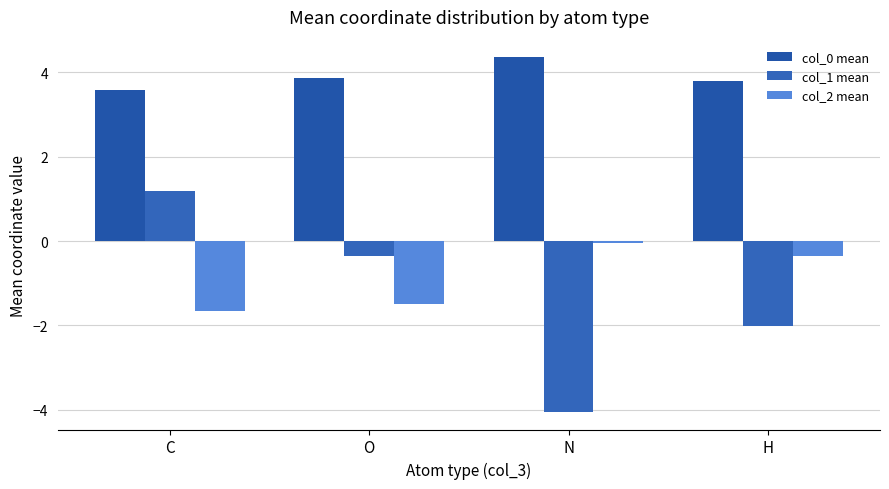

At which label does col_2 mean reach its minimum?

C